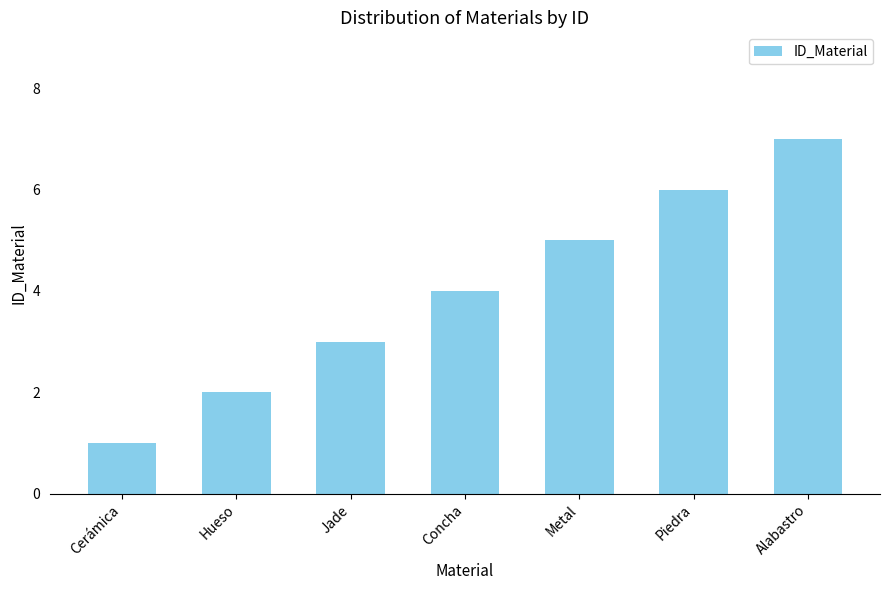

Count the values in the range 2 to 6.

5